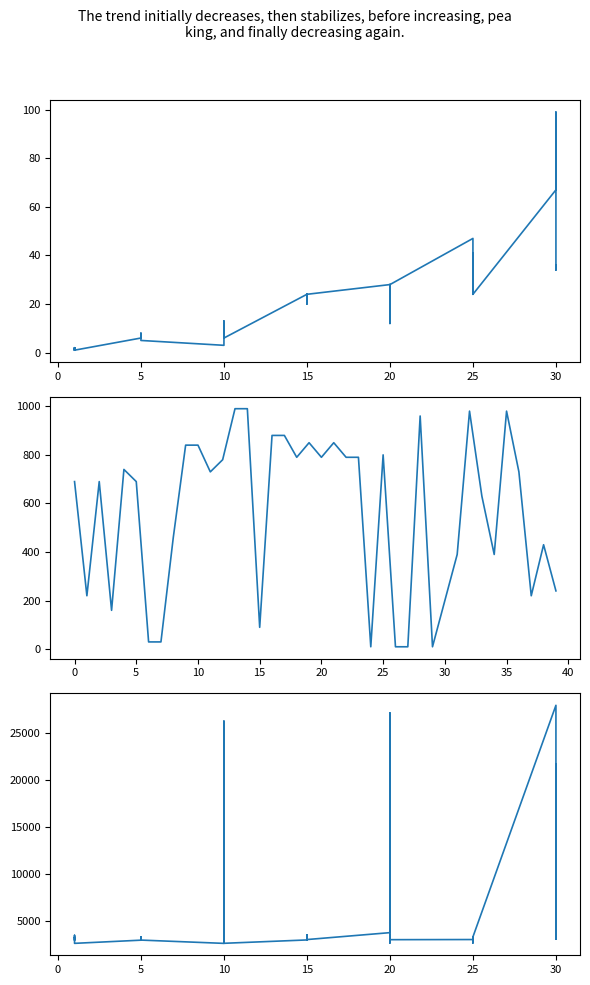

What is the smallest value displayed?

1